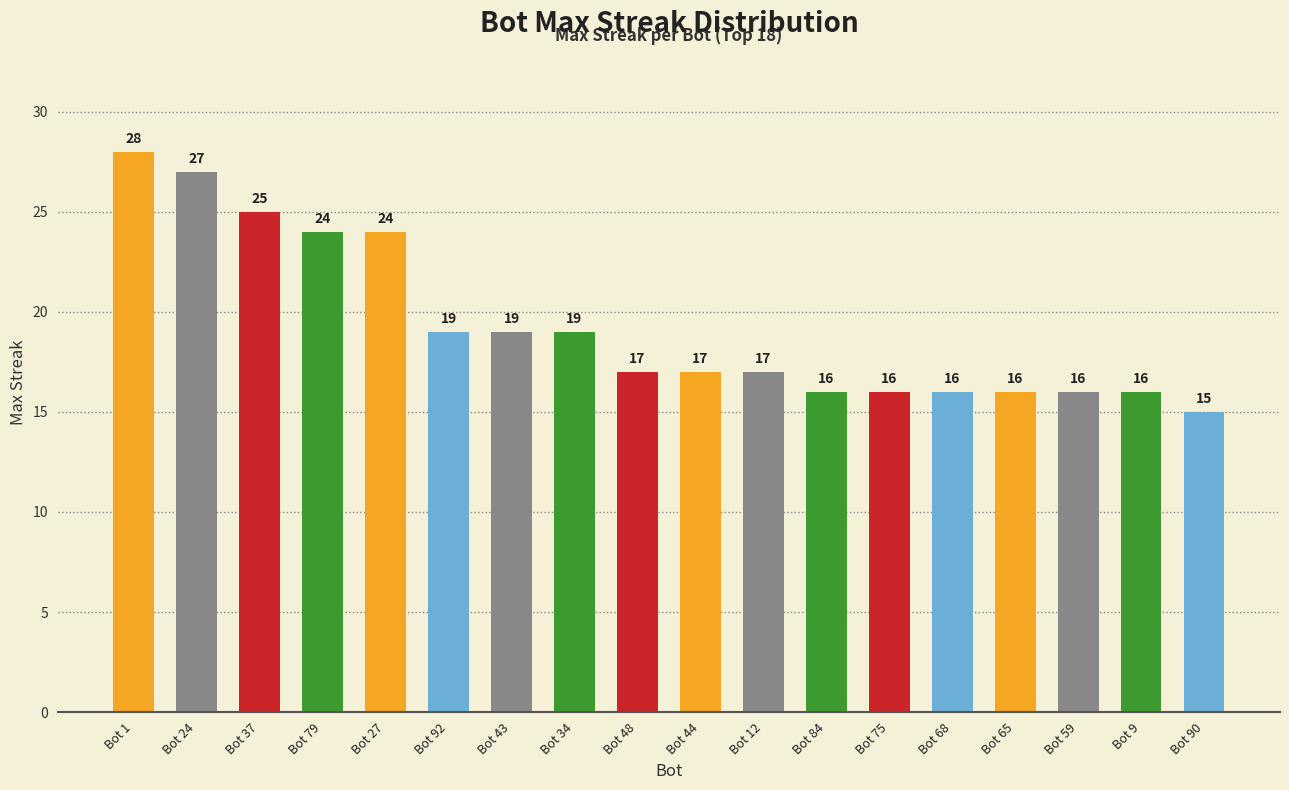

Between Bot 43 and Bot 79, which is larger?

Bot 79